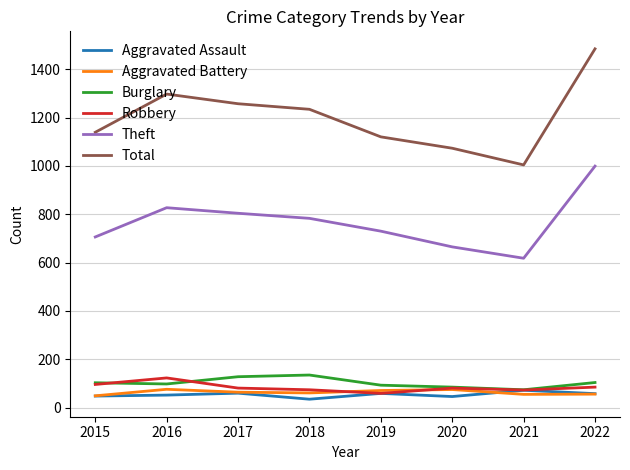

Is the value of Aggravated Assault at 2017 greater than the value of Theft at 2017?

No